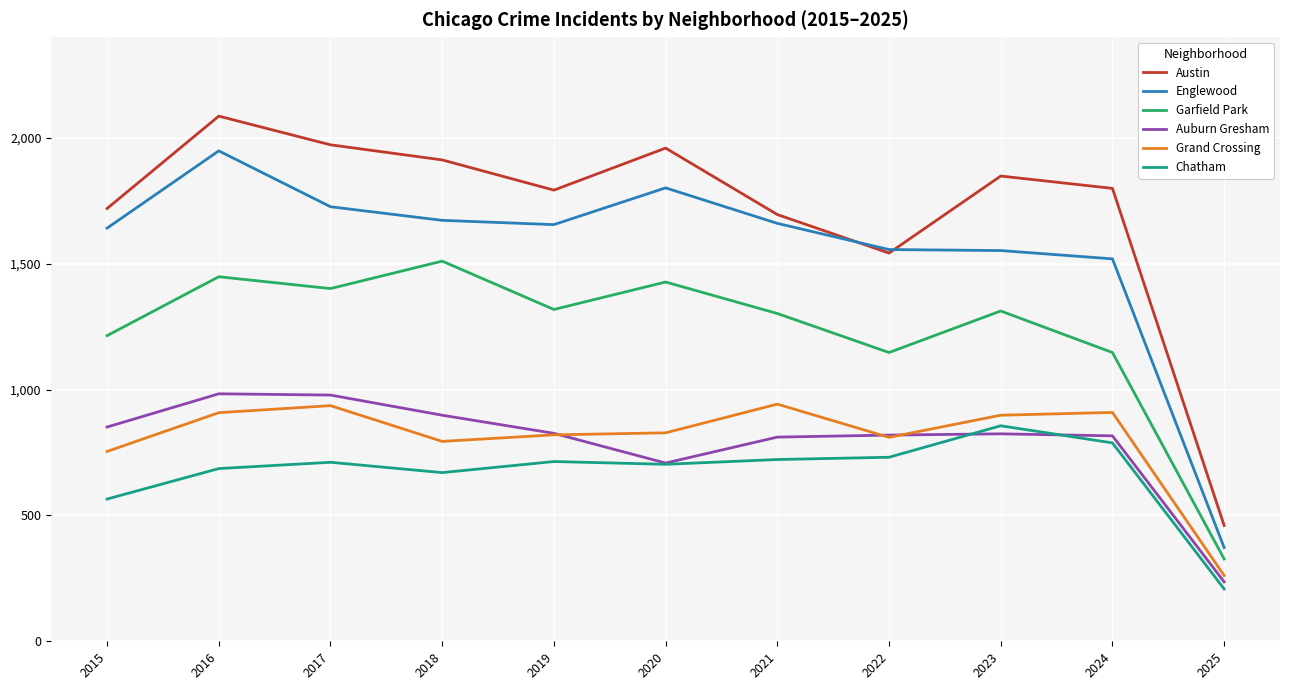

How many interior local valleys does the Garfield Park series have?

3